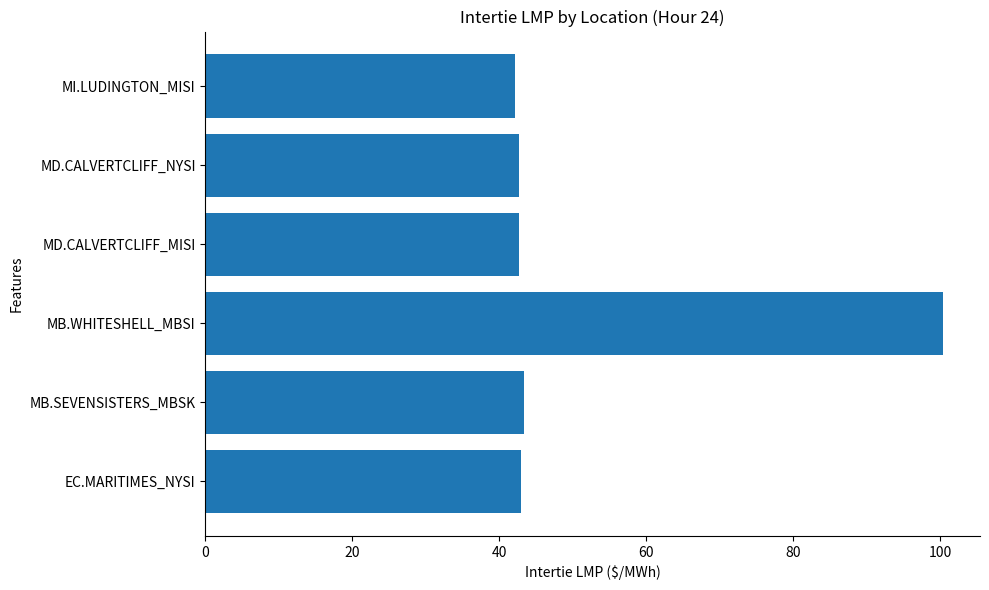

The chart shows a value of 75.3 at EC.MARITIMES_NYSI. True or false?

False